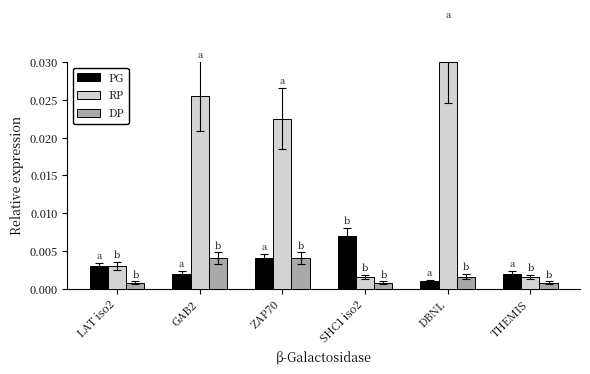

At which category is the sum across all series the highest?

DBNL